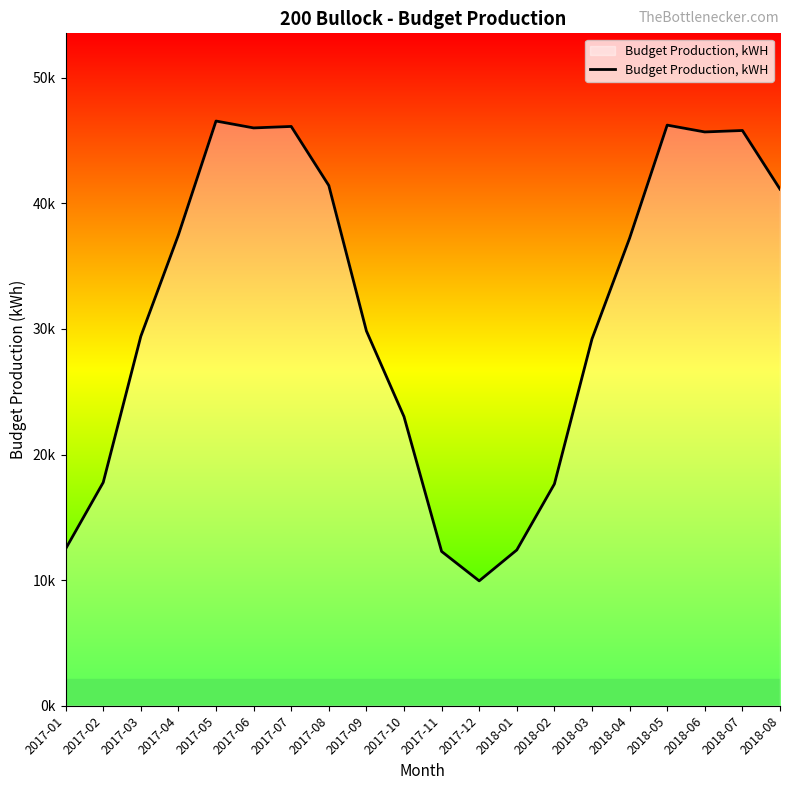

What is the value of the 19th point from the left?

45801.3